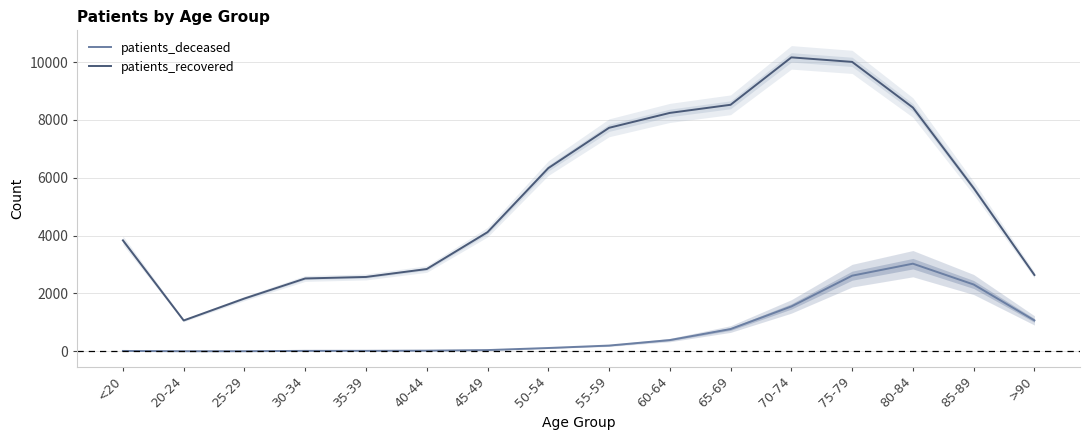

Reading right to left, transcribe all the data shown in this chart.

patients_deceased: 1068	2309	3029	2614	1551	769	388	198	114	42	22	16	15	3	3	12
patients_recovered: 2638	5641	8426	10005	10161	8522	8241	7726	6332	4118	2844	2570	2518	1825	1066	3835